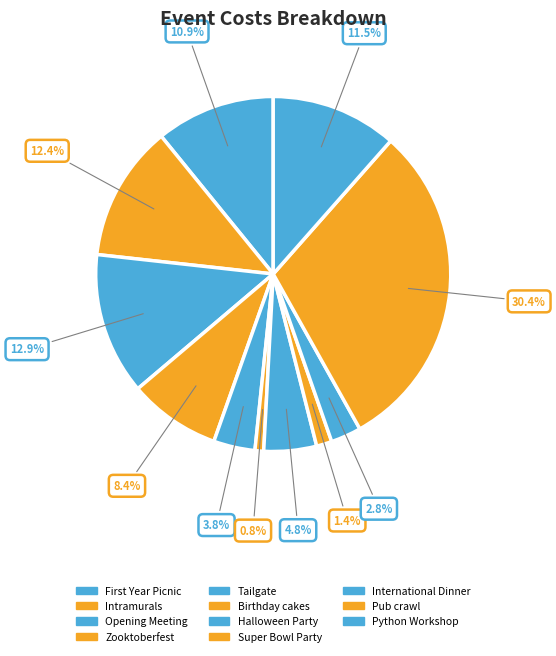

Count the number of slices in the pie.

11